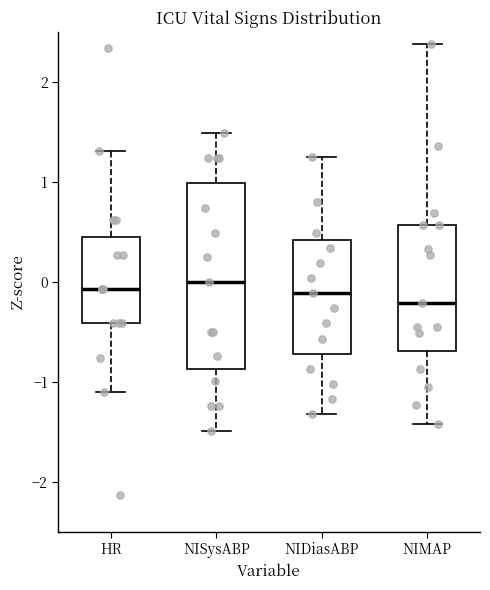

Which box is the tallest, from its lower edge to its upper edge?

NISysABP